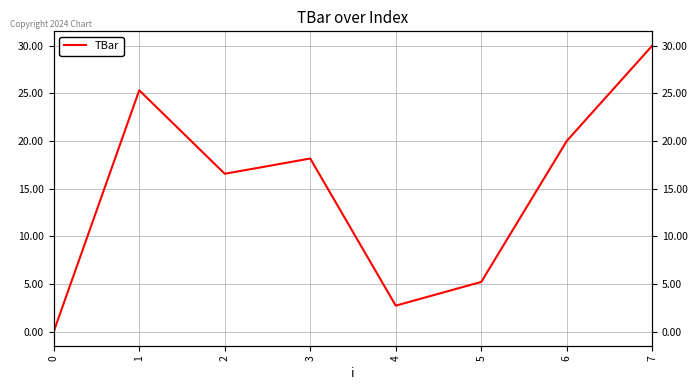

What is the average value?

14.7